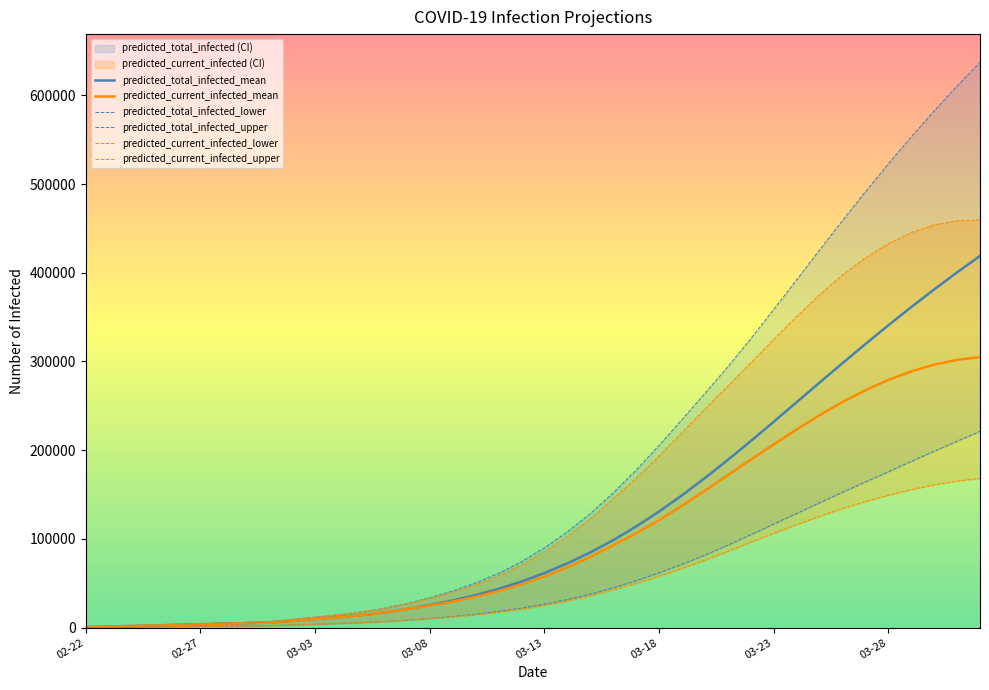

What is the smallest value displayed?

250